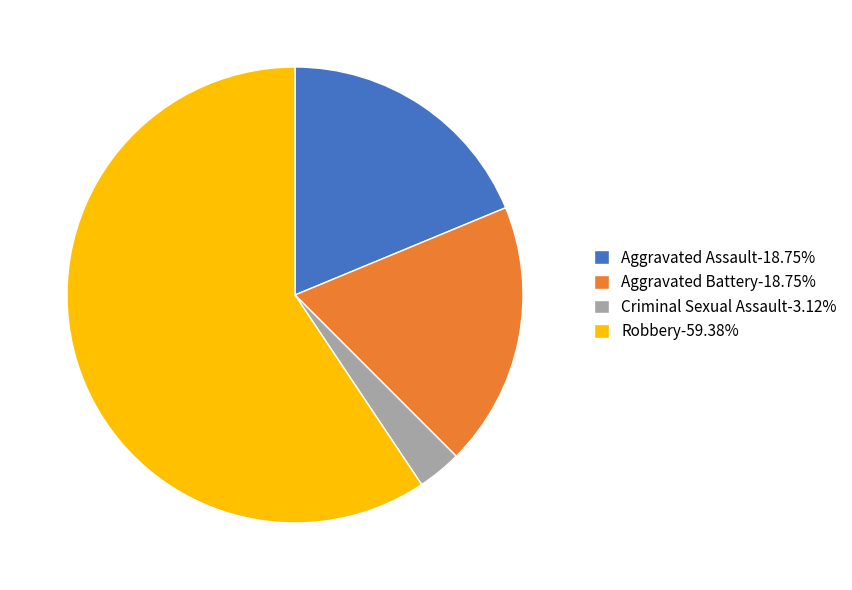

What is the smallest slice in the pie chart?

Criminal Sexual Assault